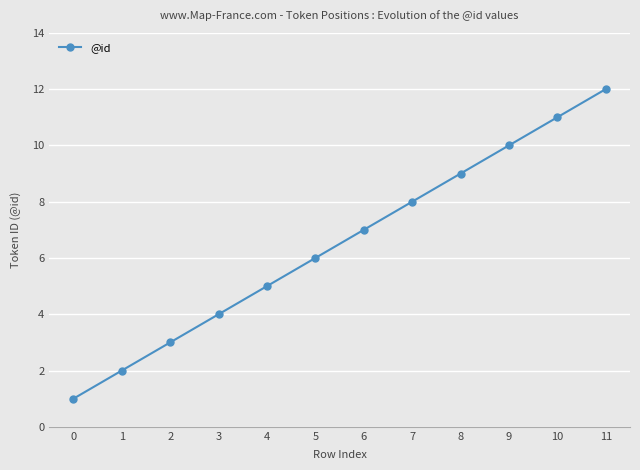

List the labels in order of value, largest first.

11, 10, 9, 8, 7, 6, 5, 4, 3, 2, 1, 0